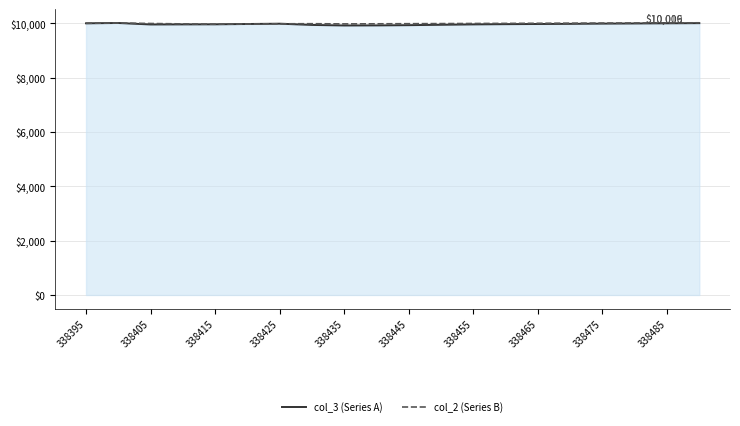

Which series has the largest range (max minus min)?

col_3 (Series A)